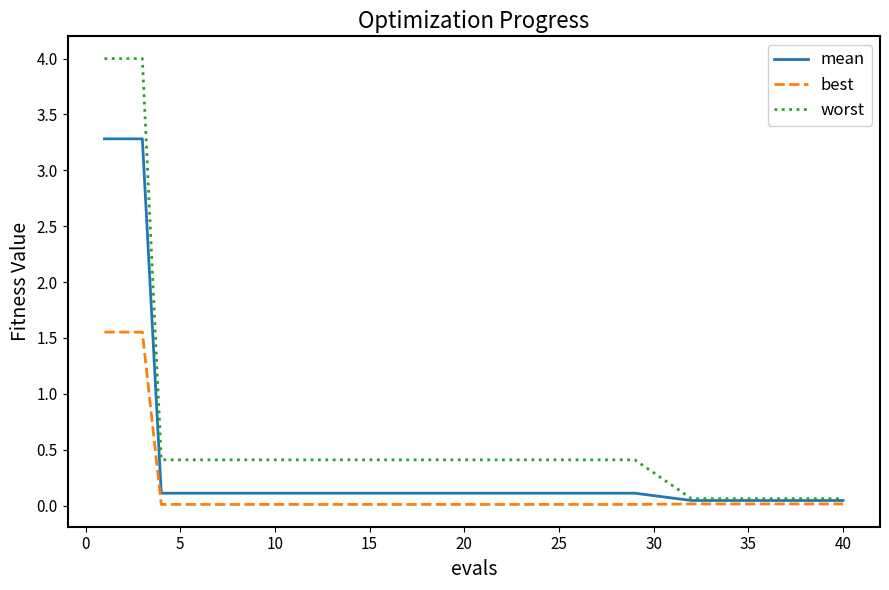

At how many categories does at least one series exceed 2?

3